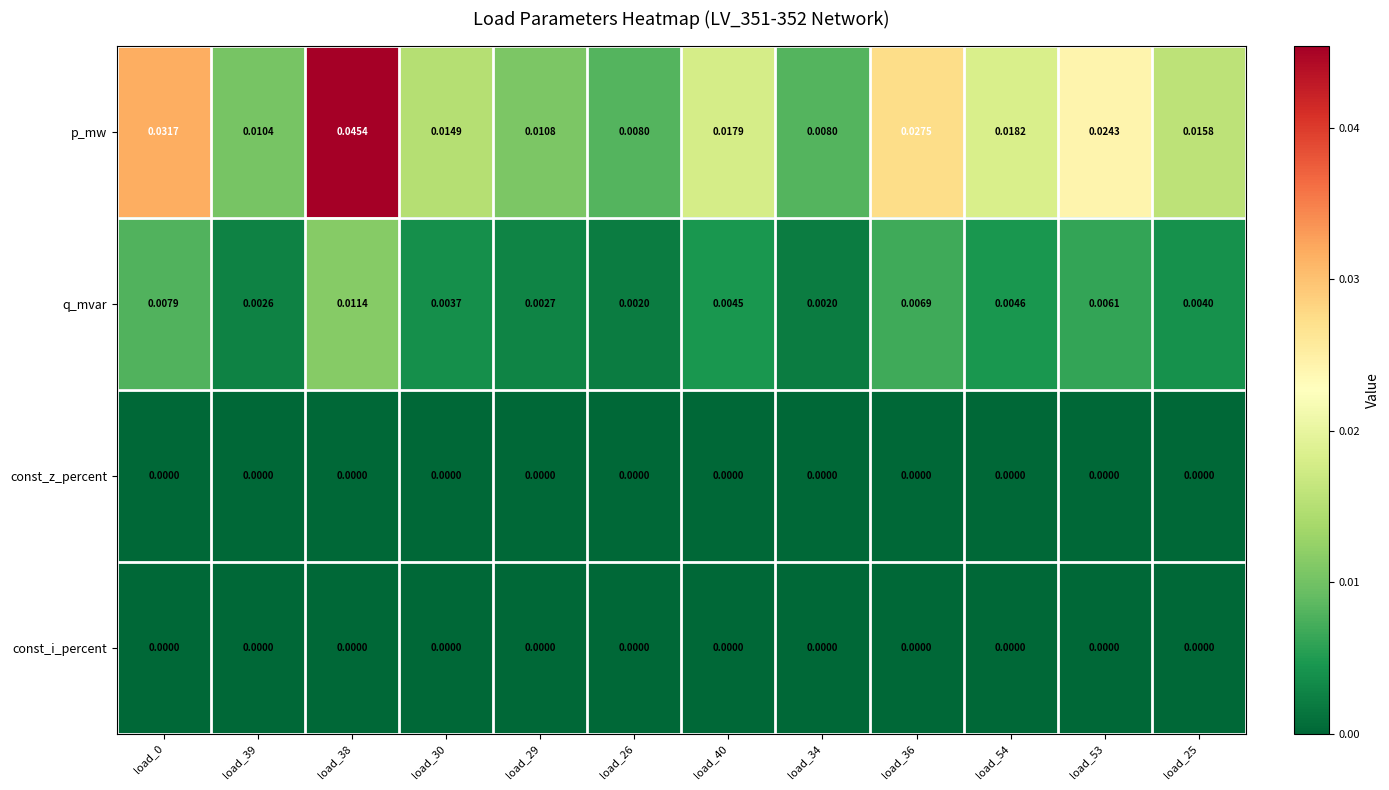

How many categories are shown in the chart?

12